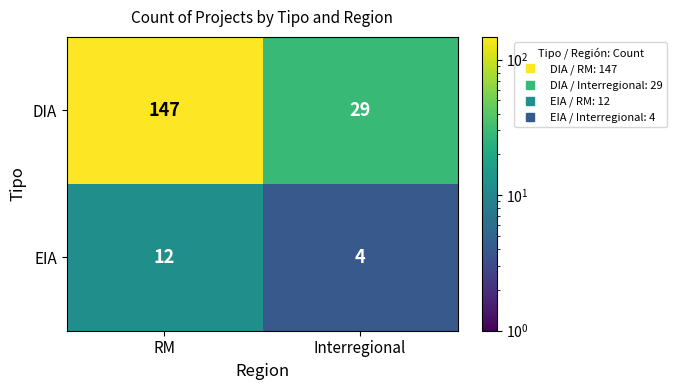

Reading right to left, what are all the values shown in this chart?

DIA: 29	147
EIA: 4	12